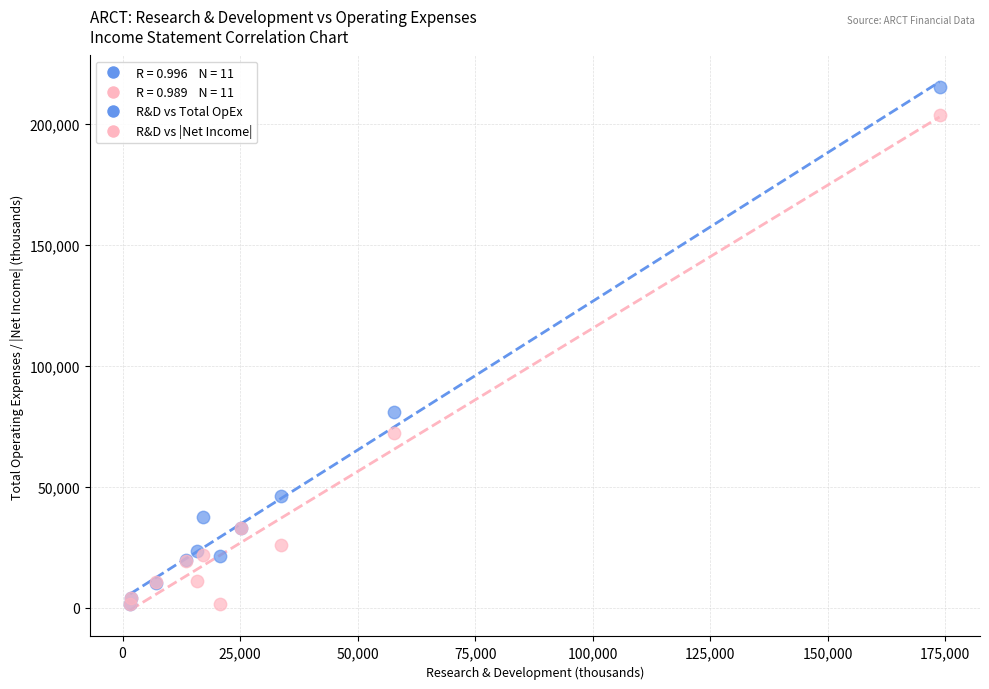

In the R&D vs |Net Income| series, what Y value is closest to 102650?

72100